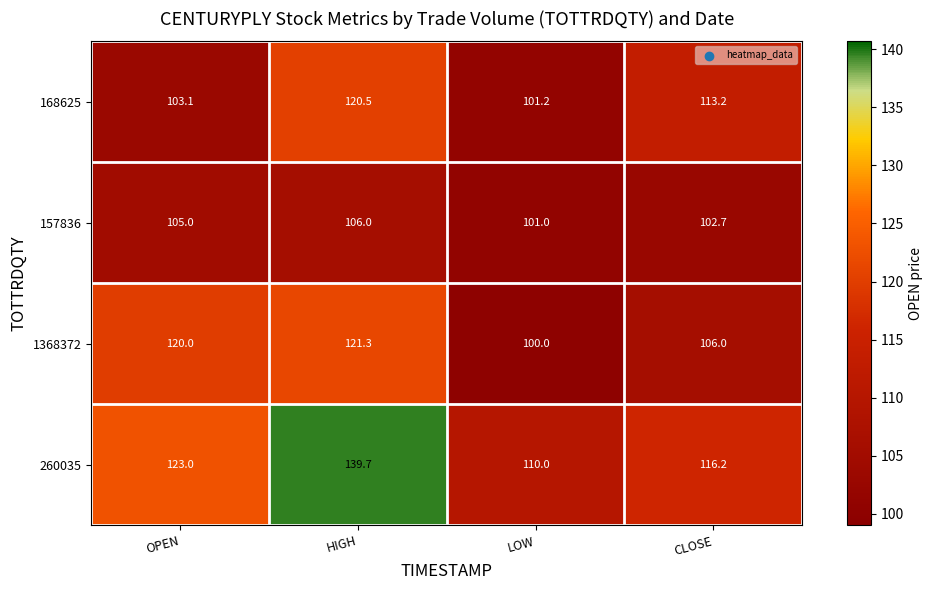

Reading left to right, extract all data points from this chart.

168625: 103.1	120.5	101.2	113.2
157836: 105.0	106.0	101.0	102.7
1368372: 120.0	121.3	100.0	106.0
260035: 123.0	139.7	110.0	116.2